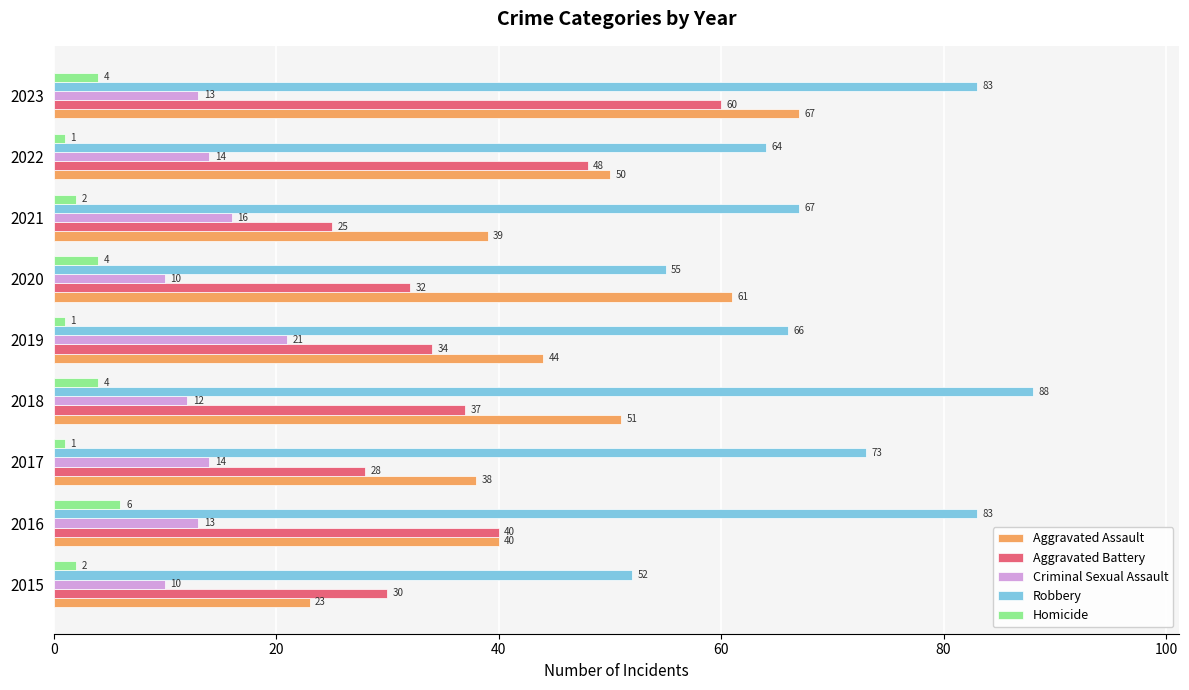

What is the approximate value of Aggravated Assault at 2020?

61